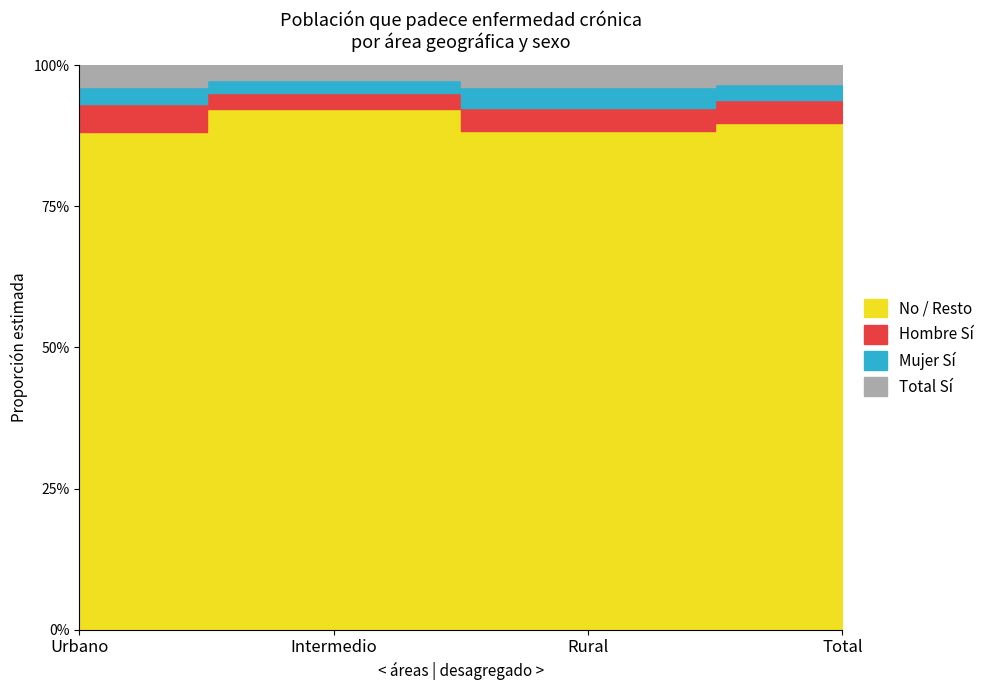

How many interior local peaks does the Mujer_Si series have?

1